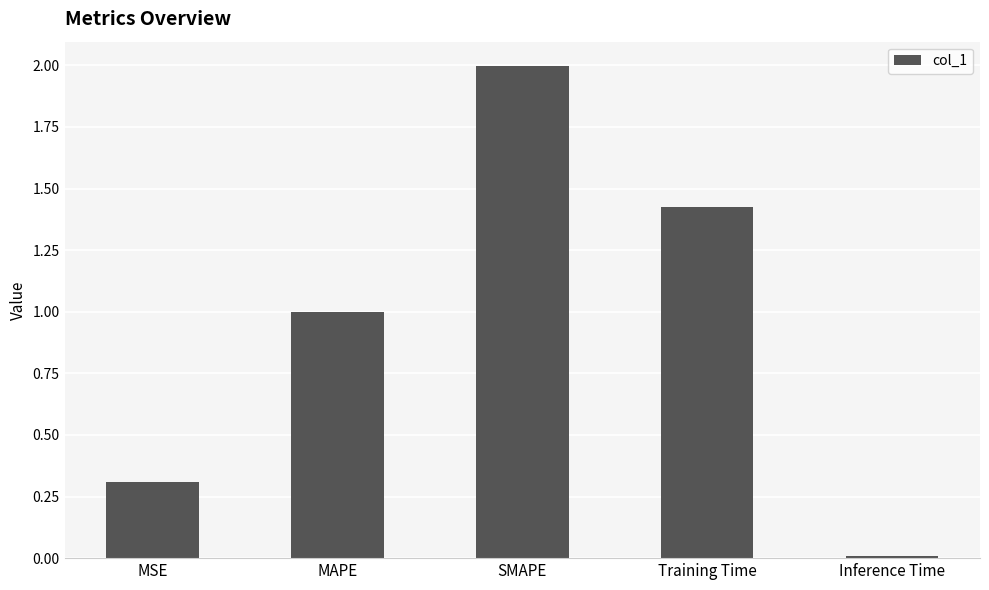

List the labels in order of value, largest first.

SMAPE, Training Time, MAPE, MSE, Inference Time